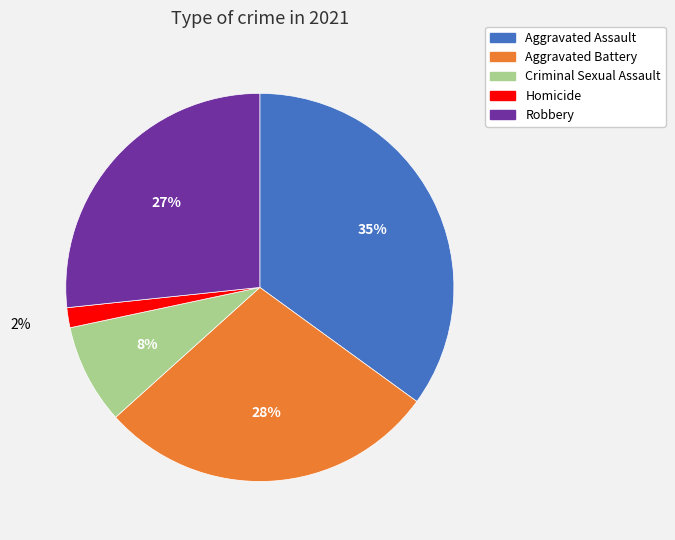

How many segments does this pie chart have?

5